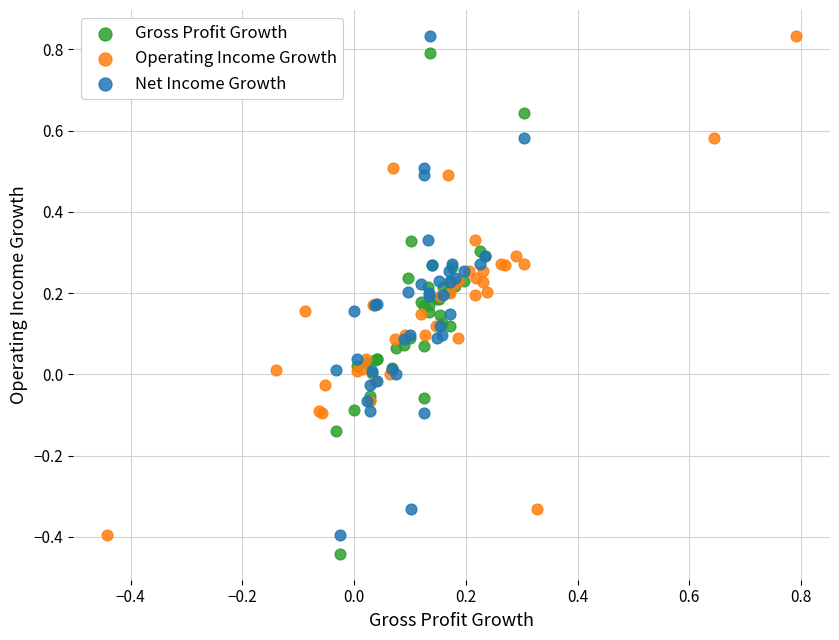

Which series has the largest Y range (max minus min)?

Gross Profit Growth